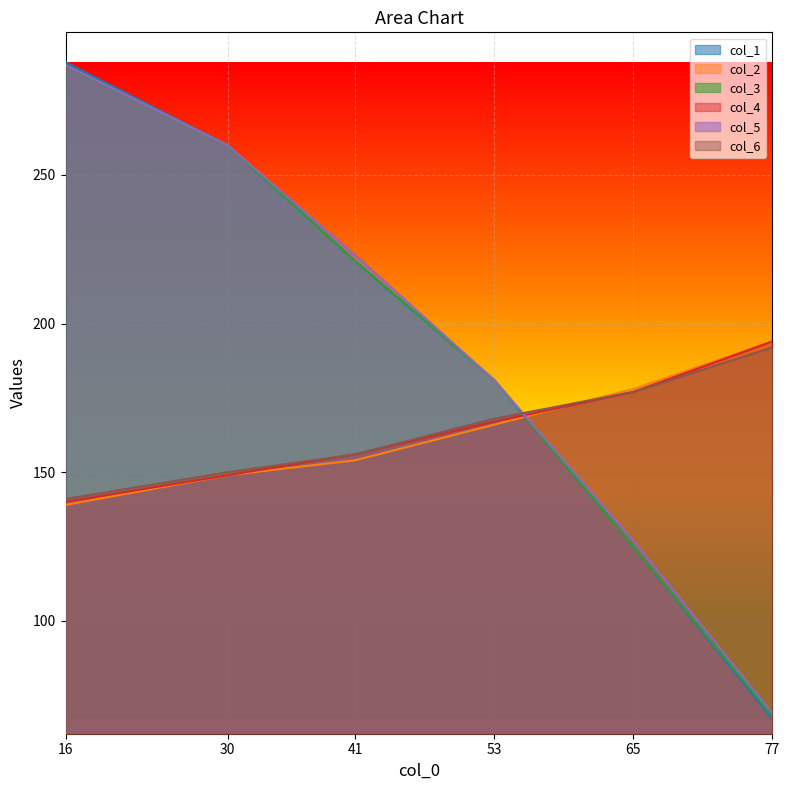

Which series has the largest range (max minus min)?

col_1